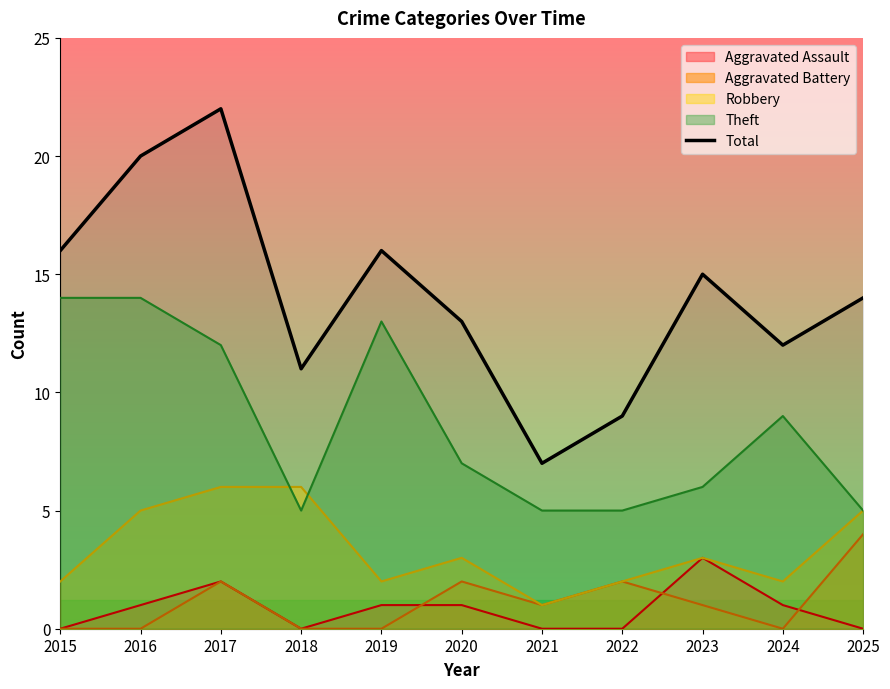

How many series are shown in this chart?

5